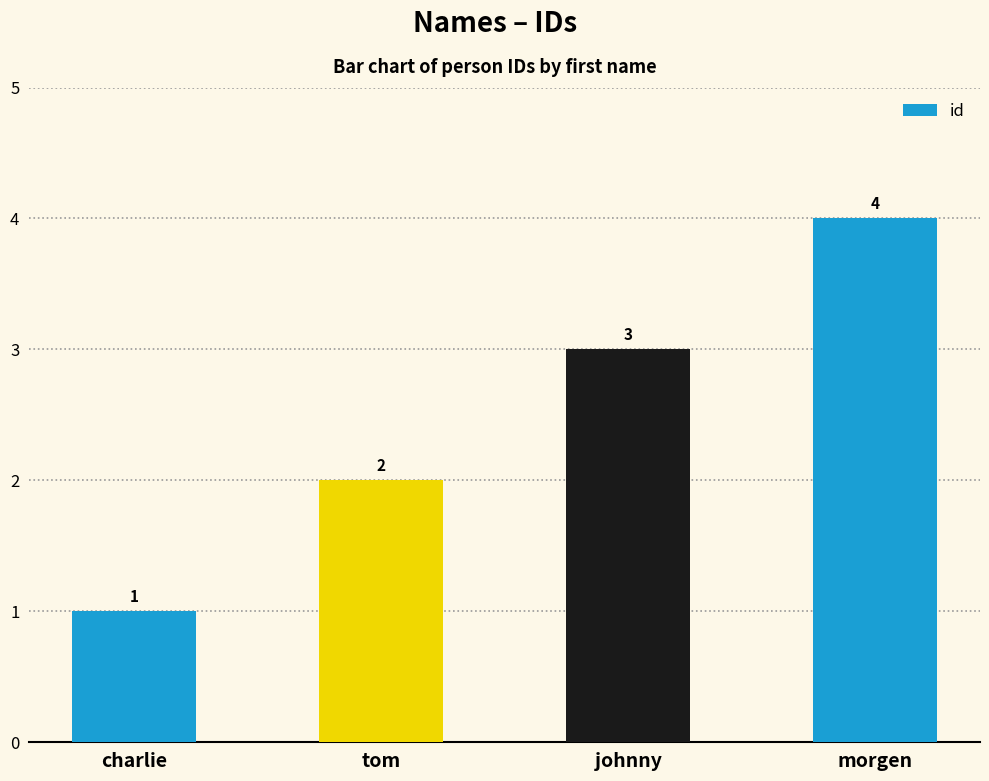

Count the number of data series in this chart.

1